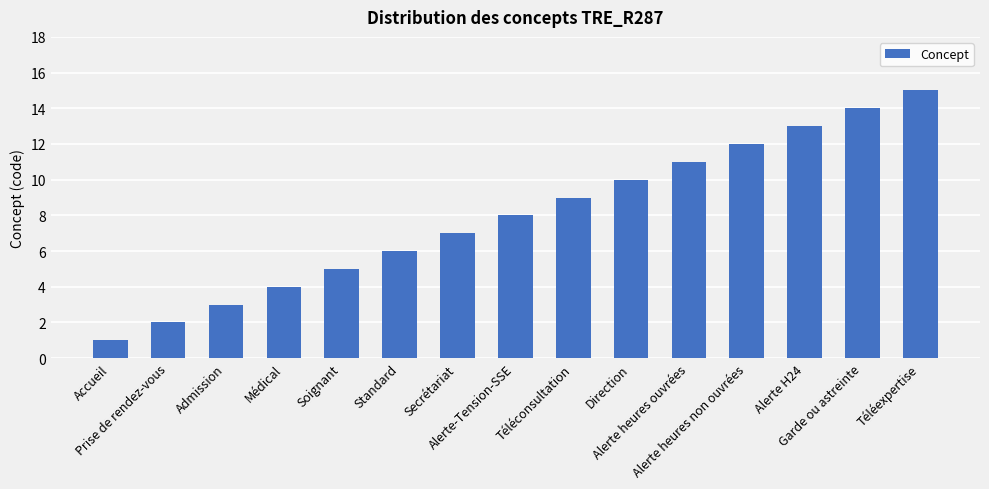

Approximately how many times larger is the value at Admission compared to Direction?

0.3